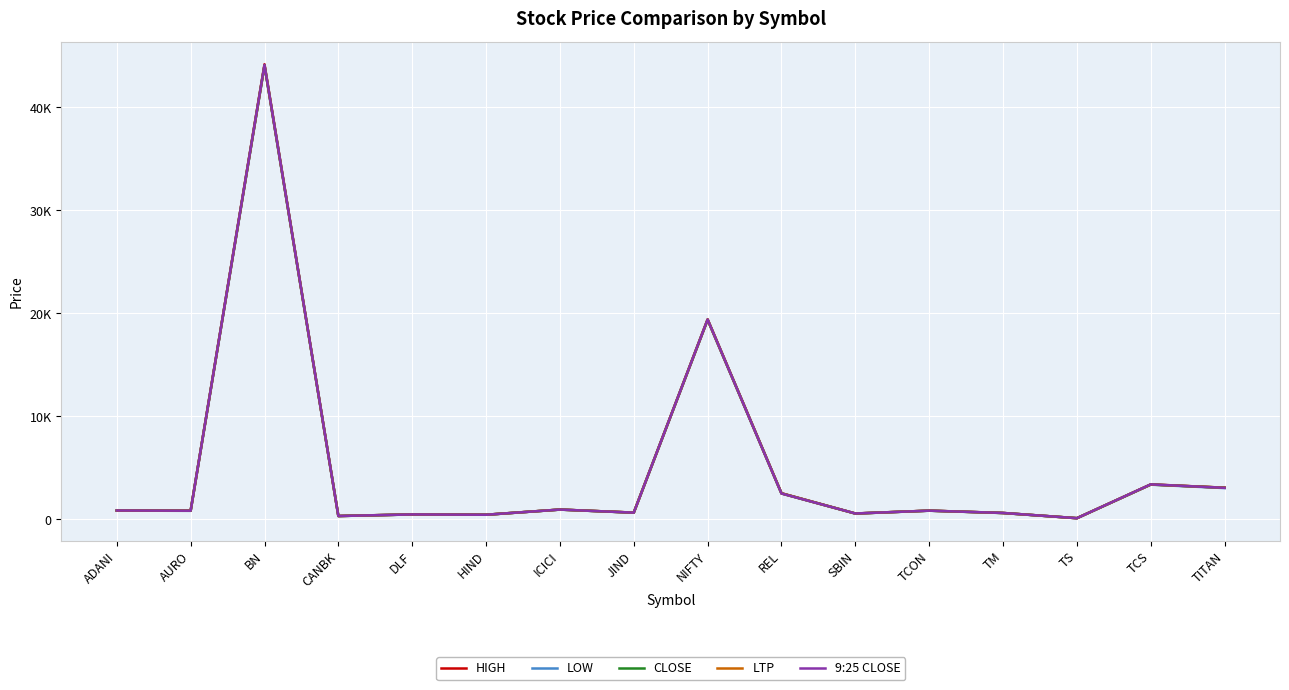

At which category is the sum across all series the highest?

BN